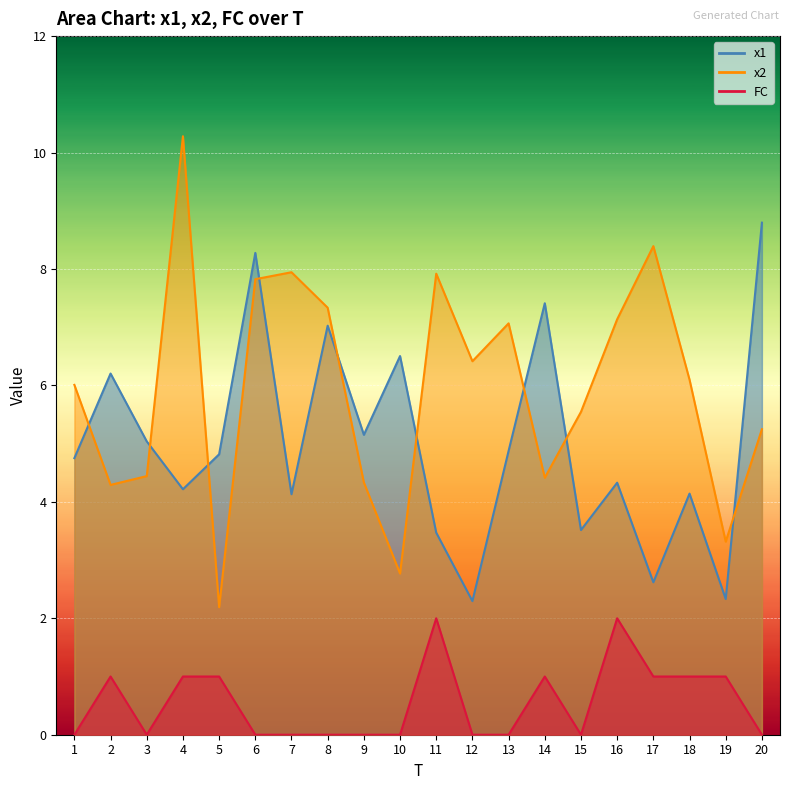

What is the greatest value displayed?

10.3